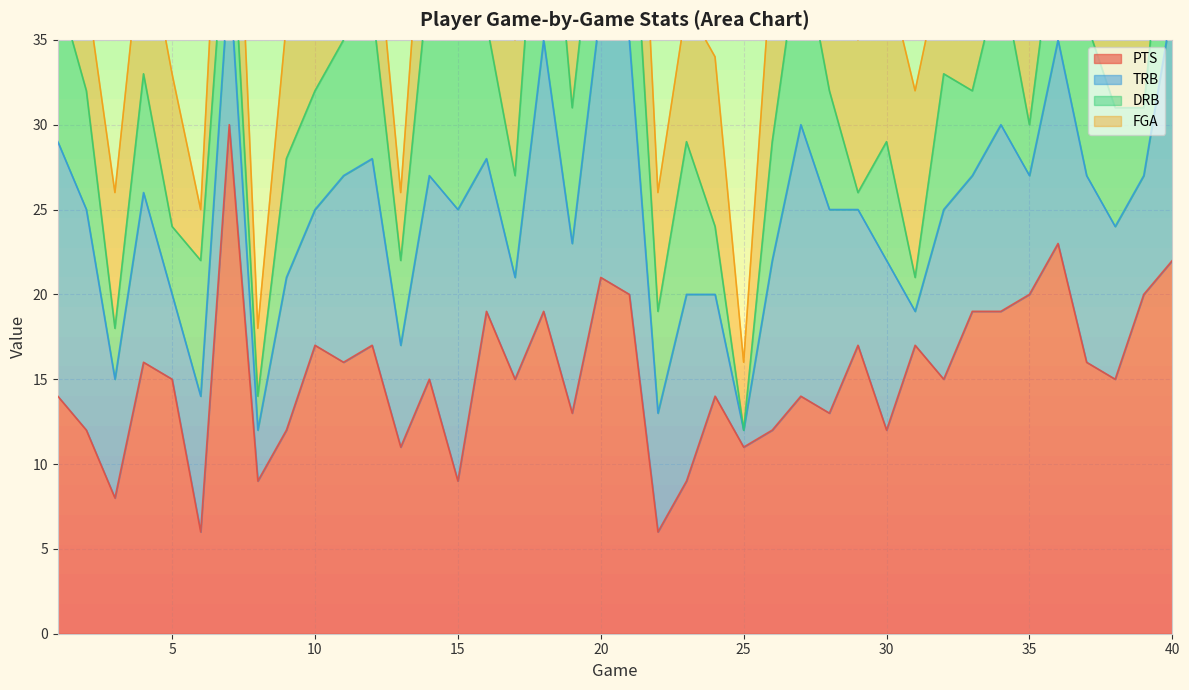

What are all the series names shown in the legend?

PTS, TRB, DRB, FGA